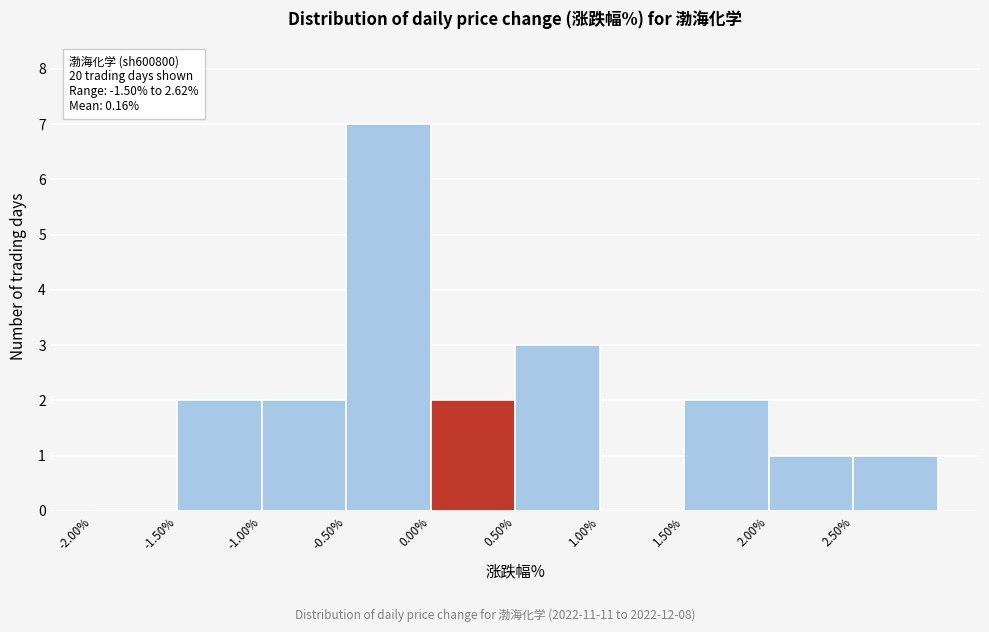

Which range on the x-axis has the tallest bar?

-0.5 to 0.0